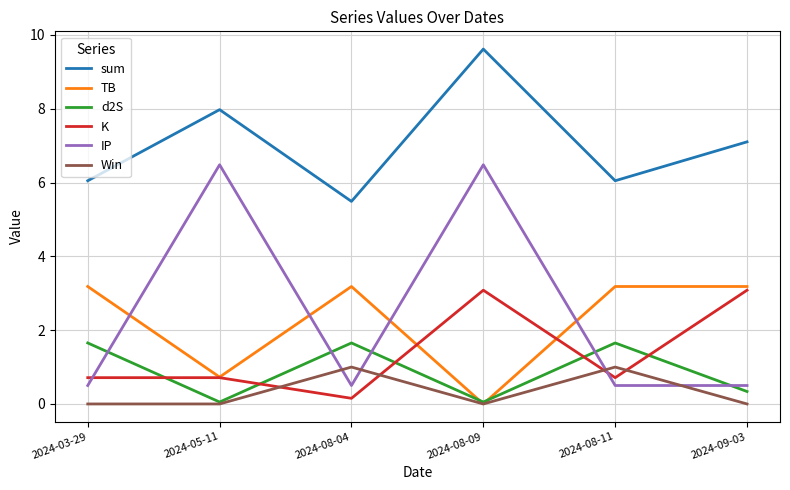

At which label does sum first exceed 7?

2024-05-11